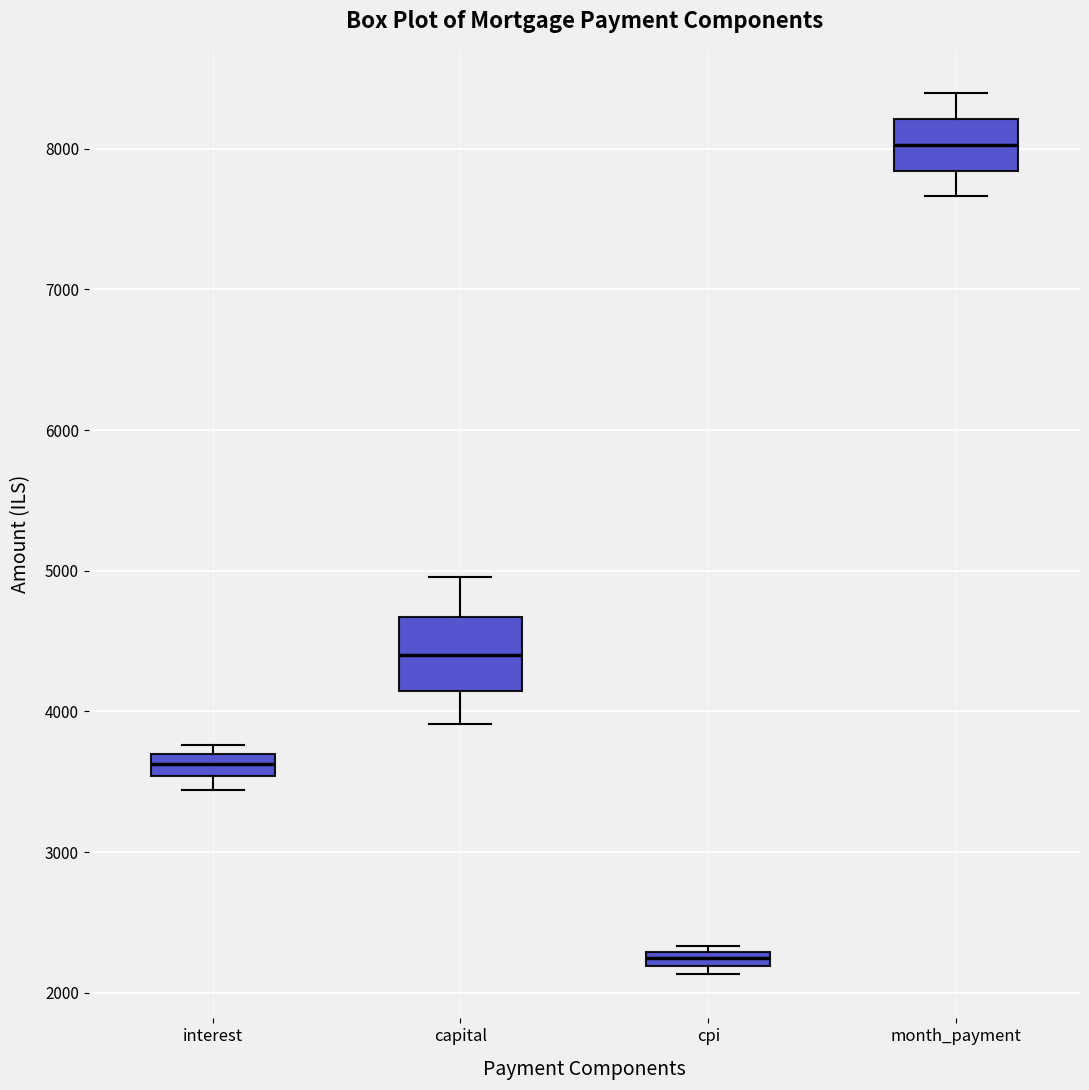

Which box is the tallest, from its lower edge to its upper edge?

capital